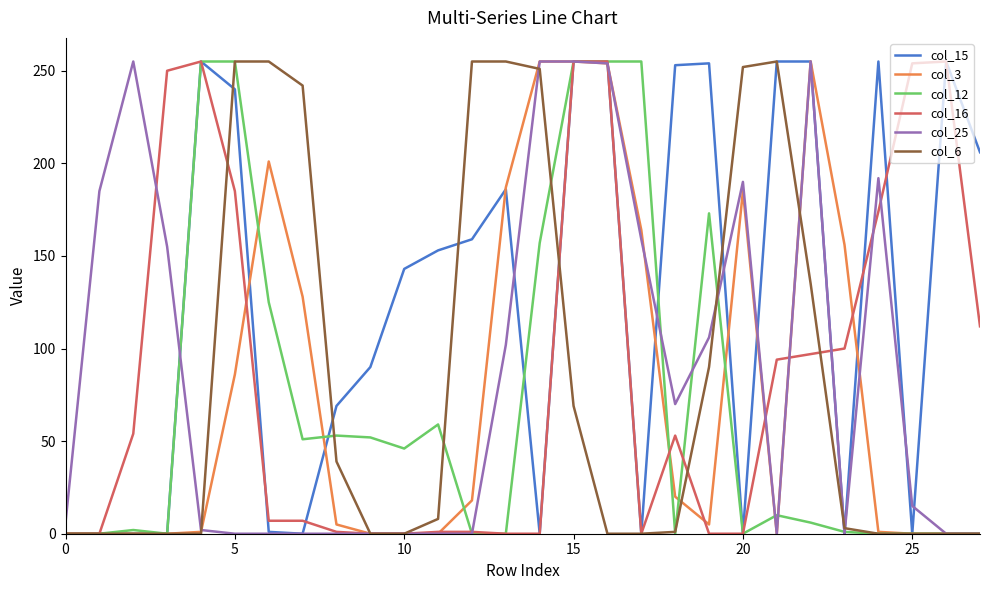

What is the difference between the second highest and minimum values in the col_3 series?

255